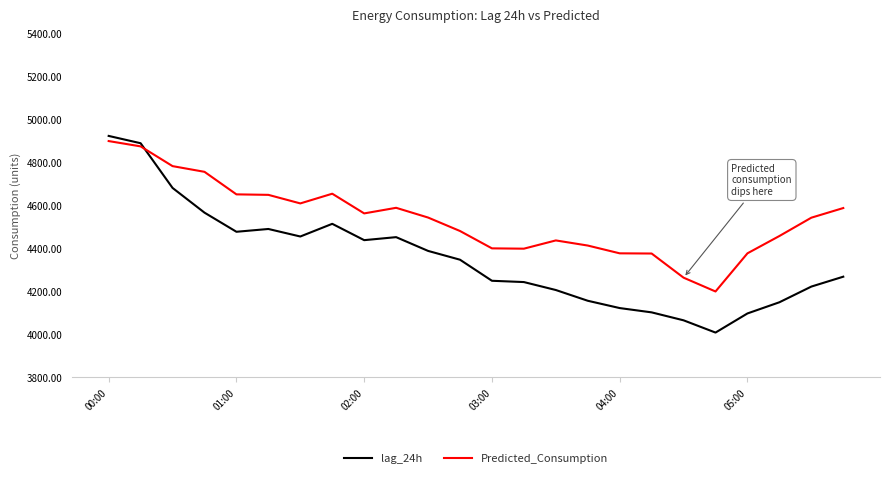

What is the highest value of the lag_24h series?

4923.0